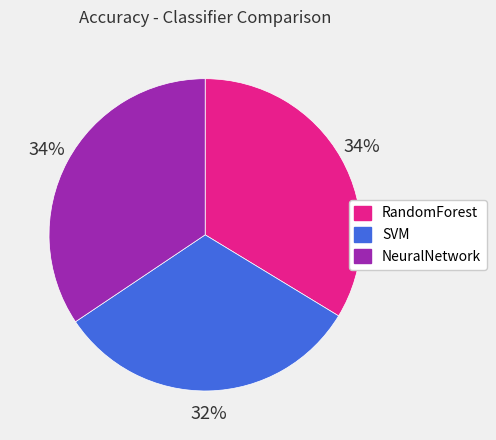

What percentage is the NeuralNetwork slice, to the nearest percent?

34%